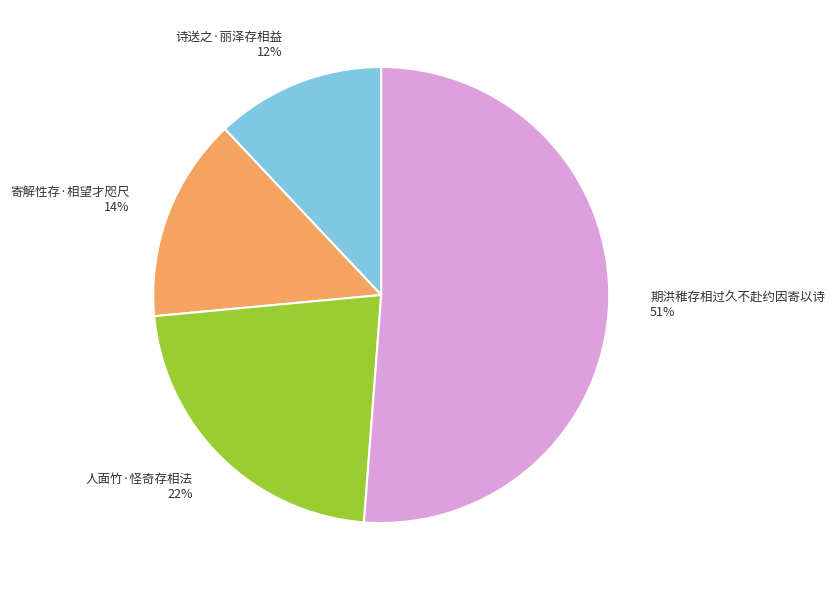

To the nearest percent, what is the difference between the 寄解性存·相望才咫尺 and 期洪稚存相过久不赴约因寄以诗 slice percentages?

37%